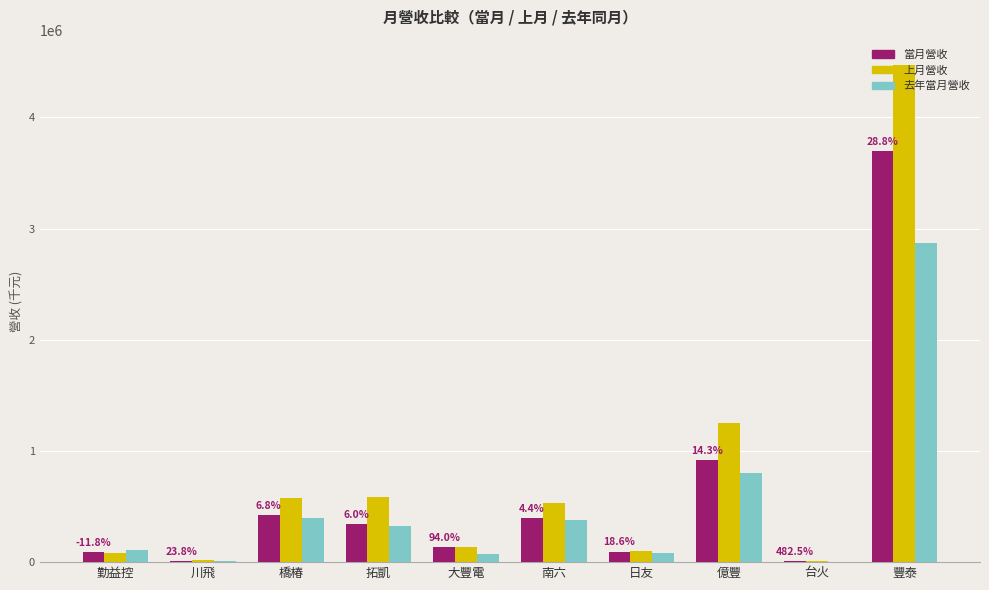

What is the sum of all 去年當月營收 values?

5046195